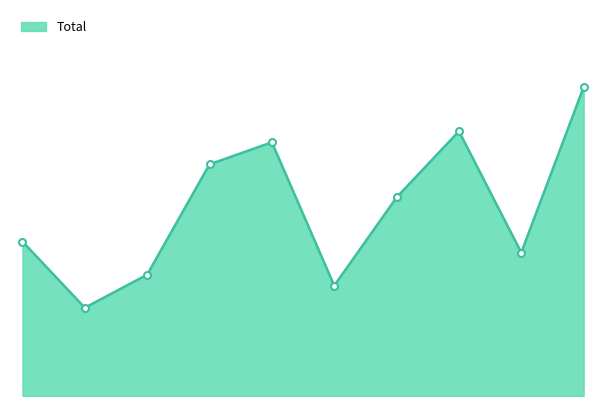

How many interior local valleys (lower than both neighbors) does the data have?

3